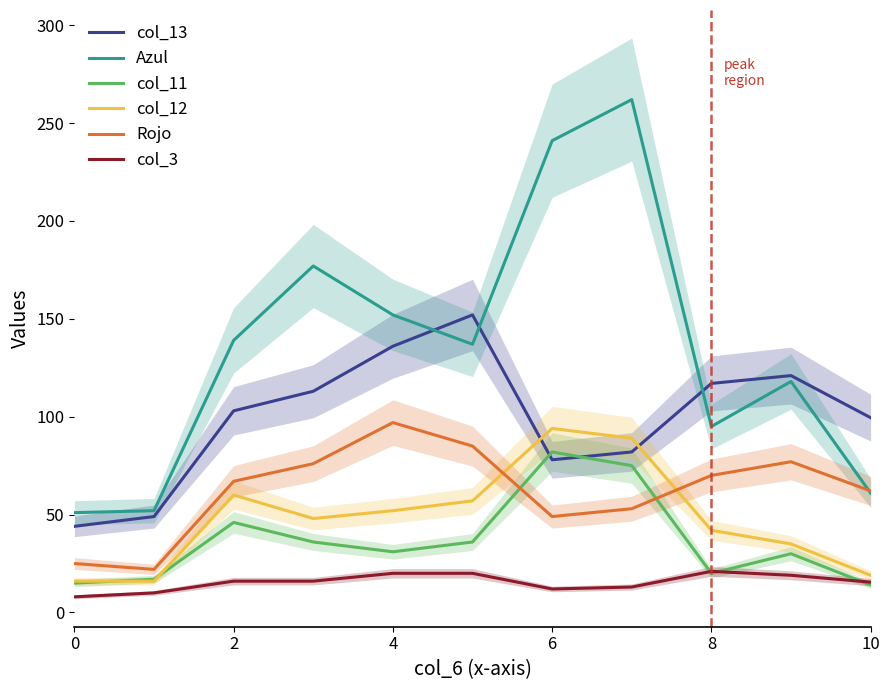

Reading left to right, extract all data points from this chart.

col_13: 44.0	49.0	103.0	113.0	136.0	152.0	78.0	82.0	117.0	121.0	99.5
Azul: 51.0	52.0	139.0	177.0	152.0	137.0	241.0	262.0	95.0	118.0	61.0
col_11: 15.0	17.0	46.0	36.0	31.0	36.0	82.0	75.0	20.0	30.0	14.0
col_12: 16.0	16.0	60.0	48.0	52.0	57.0	94.0	89.0	42.0	35.0	19.0
Rojo: 25.0	22.0	67.0	76.0	97.0	85.0	49.0	53.0	70.0	77.0	62.1
col_3: 8.0	10.0	16.0	16.0	20.0	20.0	12.0	13.0	21.0	19.0	15.5